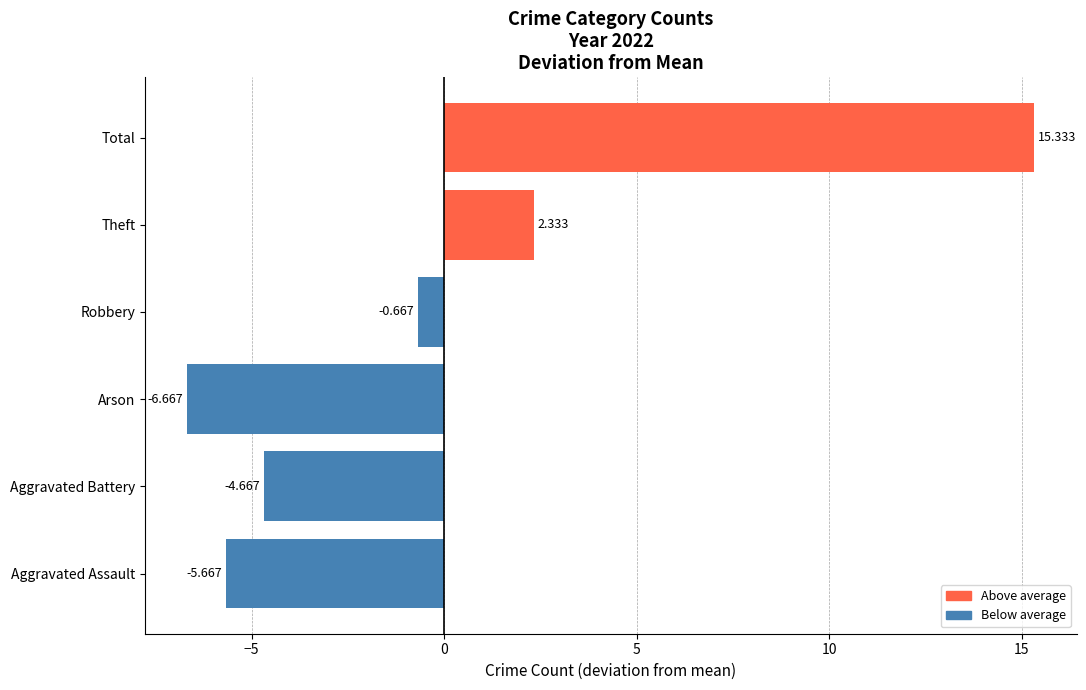

What is the label of the 6th bar from the left?

Total